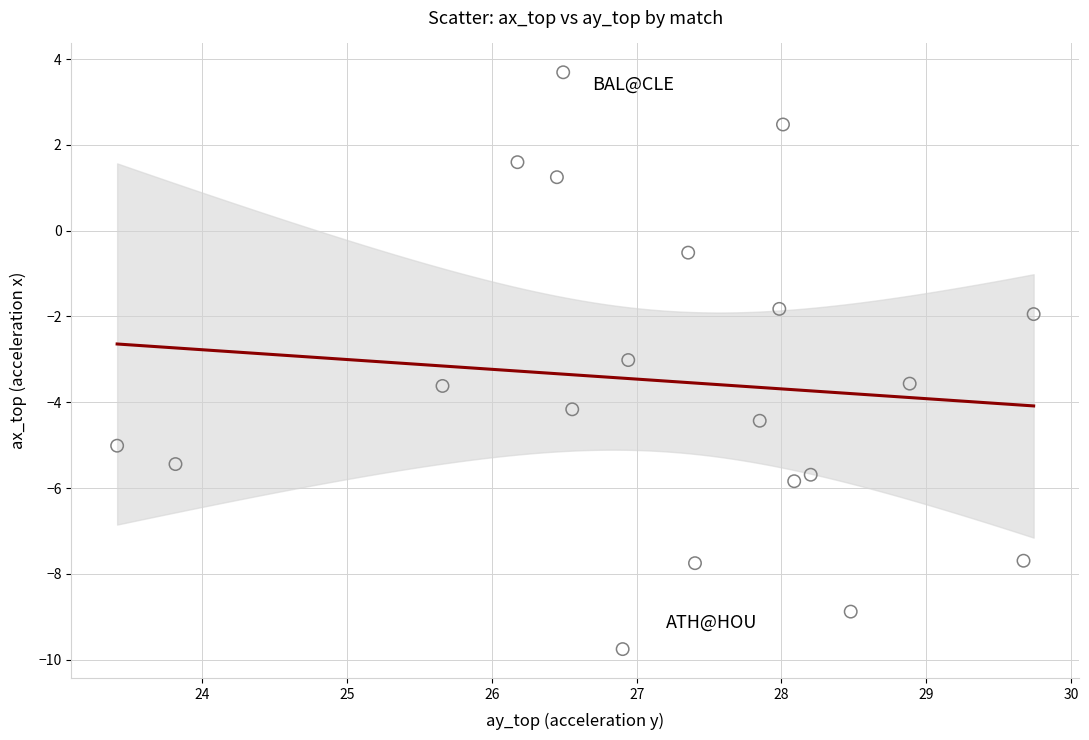

What is the range of X values (max minus min)?

6.3